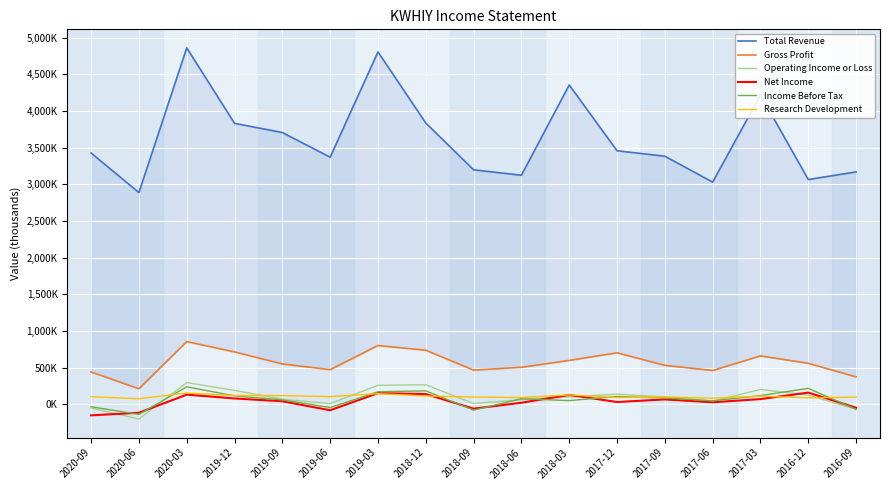

Which series has the largest total across all categories?

Total Revenue